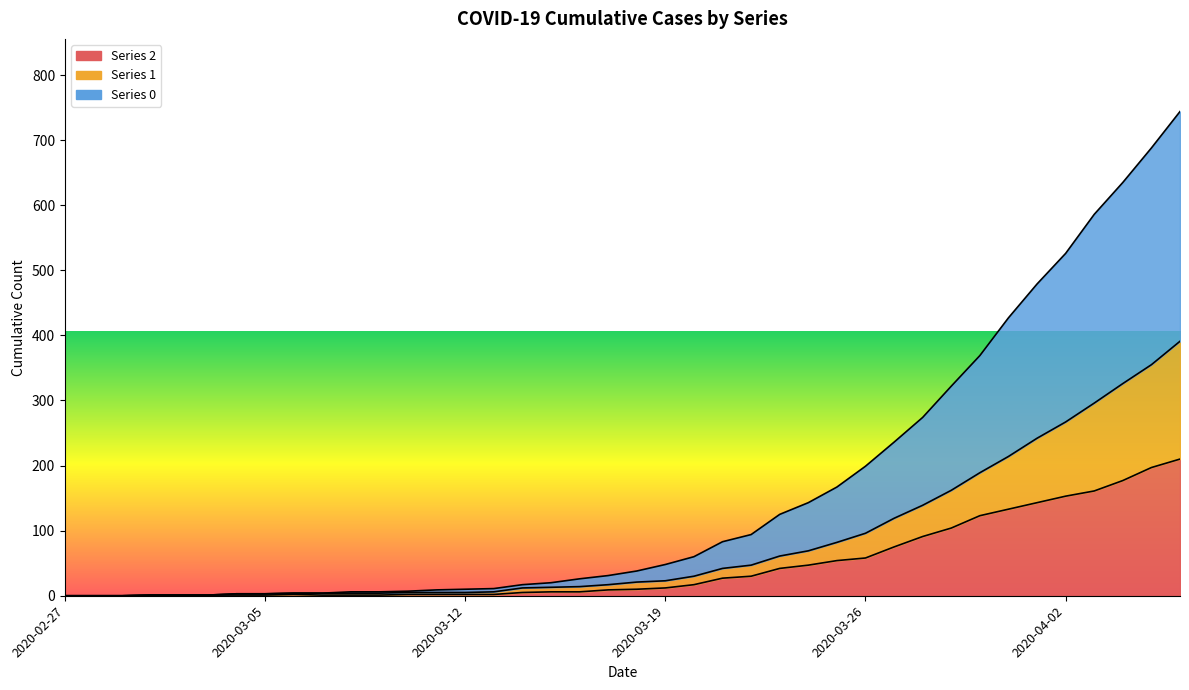

What is the value of the 1 point at the 8th from the left?

3